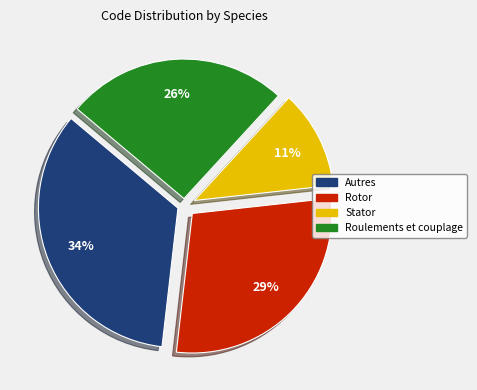

Count the number of slices in the pie.

4